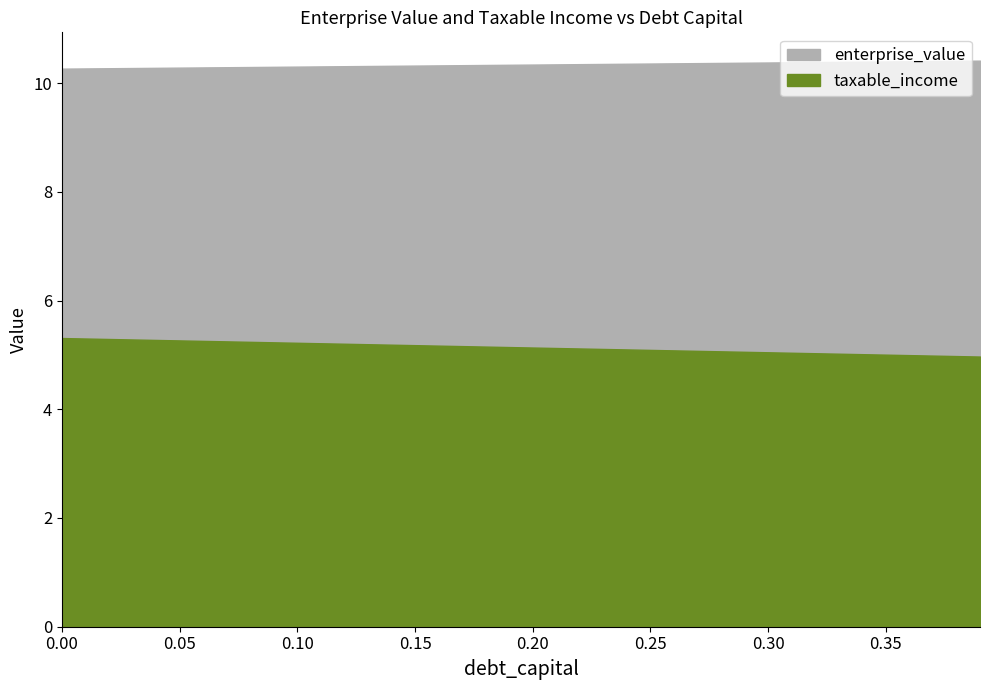

What is the maximum value for enterprise_value?

10.4